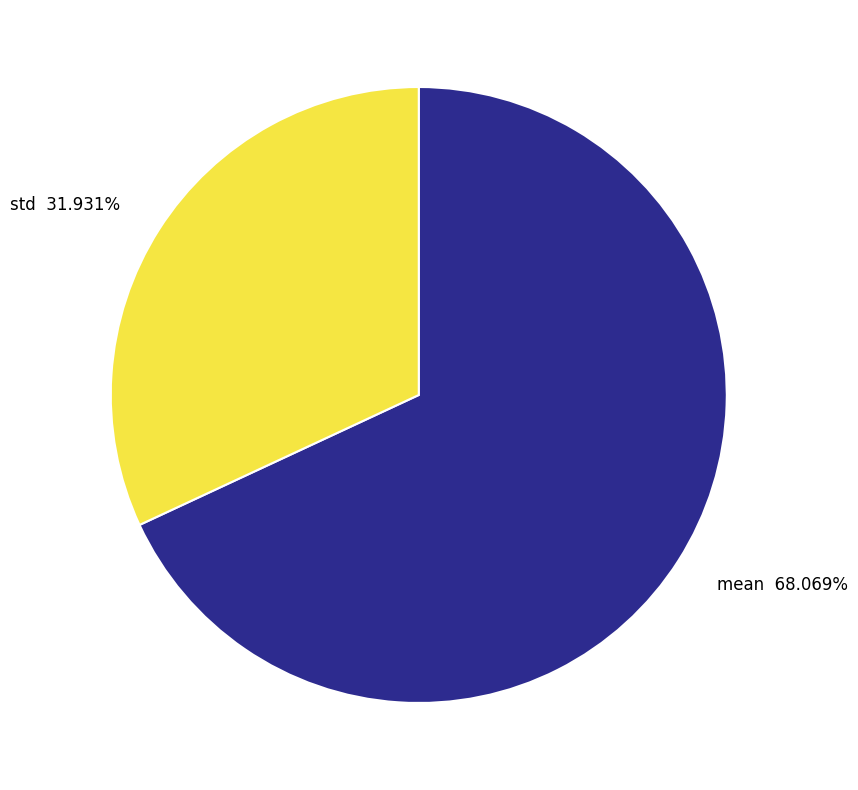

How many segments does this pie chart have?

2